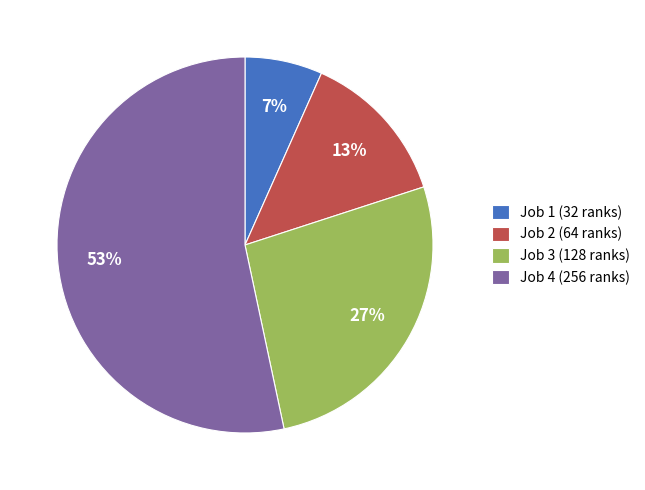

Which slice is the largest?

Job 4